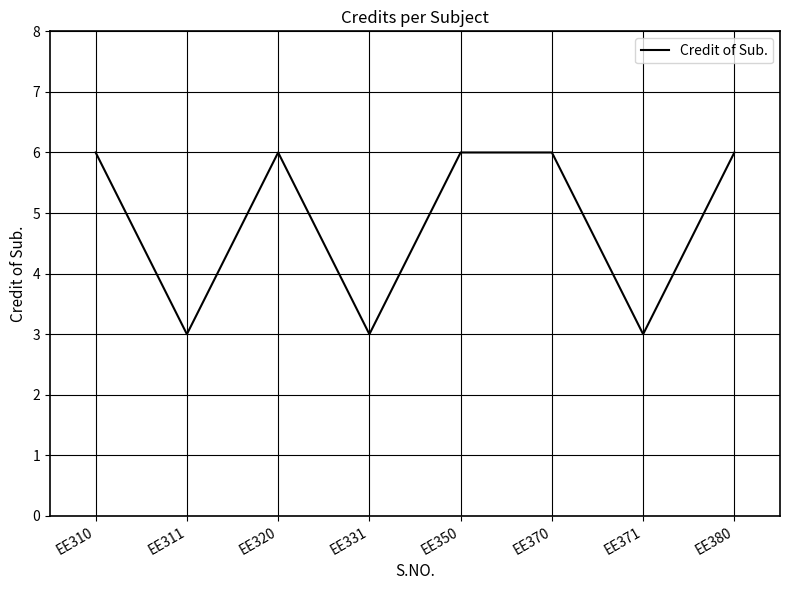

Reading right to left, what are all the values shown in this chart?

6	3	6	6	3	6	3	6